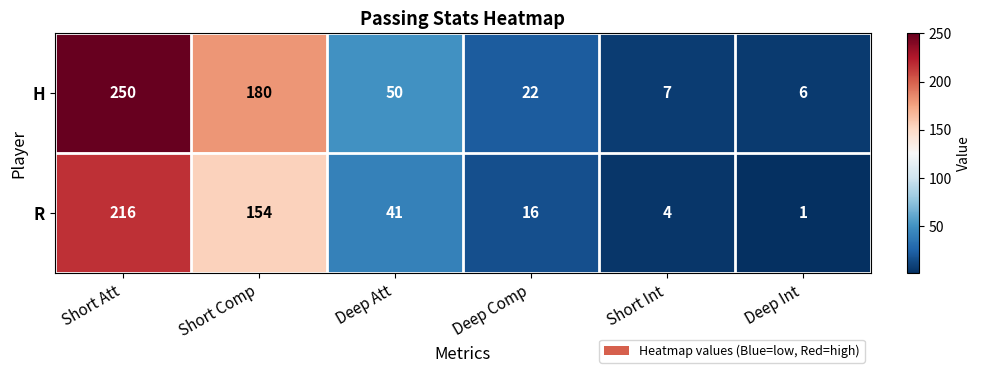

Which series has the largest range (max minus min)?

H